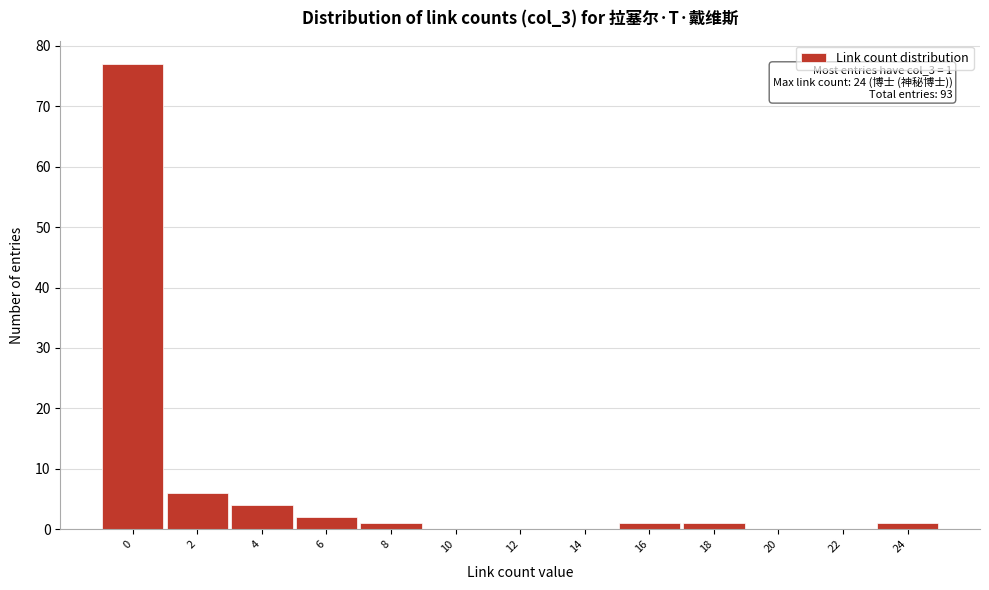

Reading right to left, extract all data points from this chart.

24=1	22=0	20=0	18=1	16=1	14=0	12=0	10=0	8=1	6=2	4=4	2=6	0=77